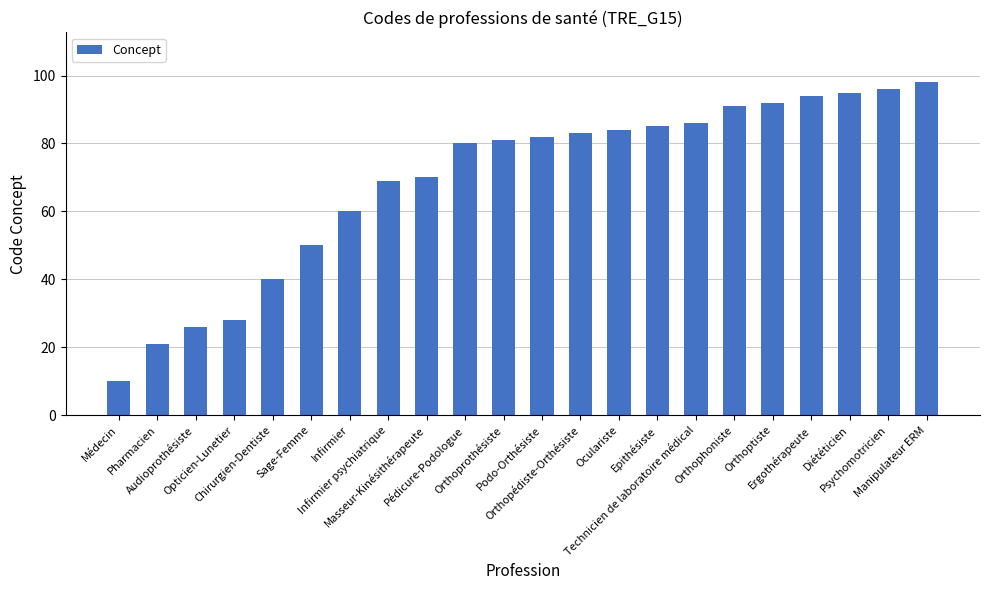

What is the change in value from Podo-Orthésiste to Oculariste?

+2